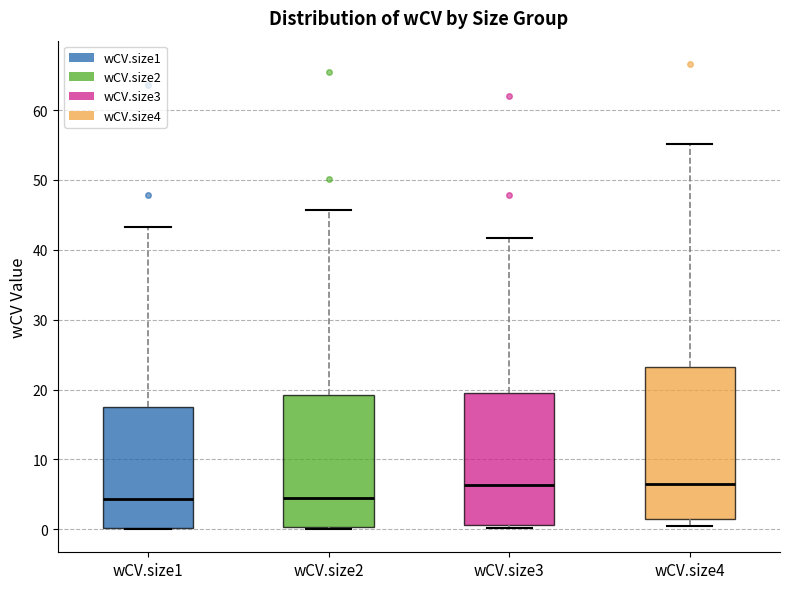

Comparing the boxes themselves (not the whiskers), which one is the tallest?

wCV.size4